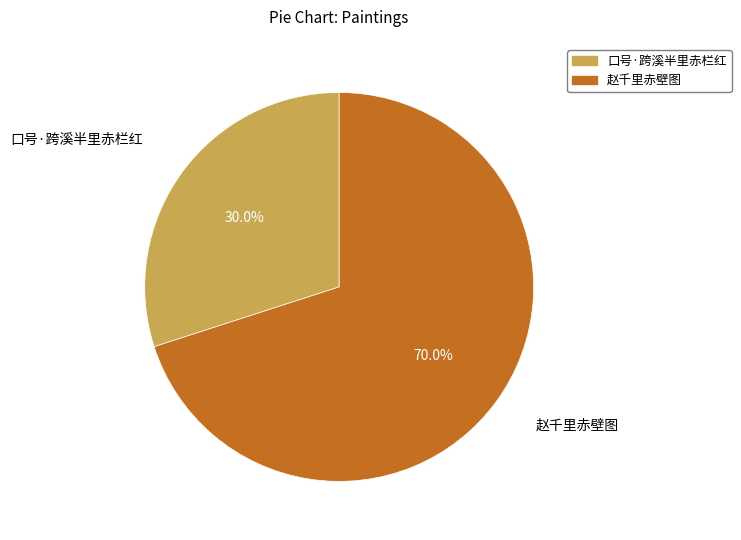

True or false: 口号·跨溪半里赤栏红 accounts for 42% of the total.

False